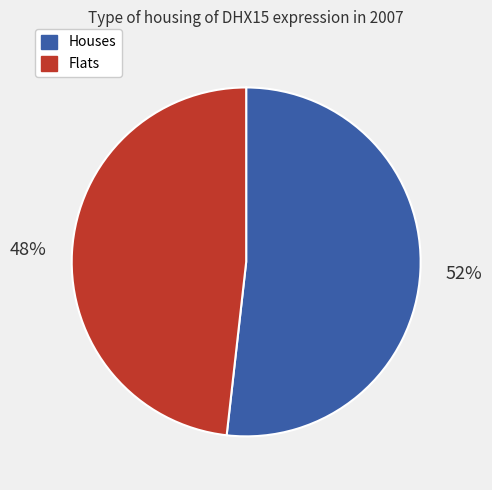

How many slices are in this pie chart?

2